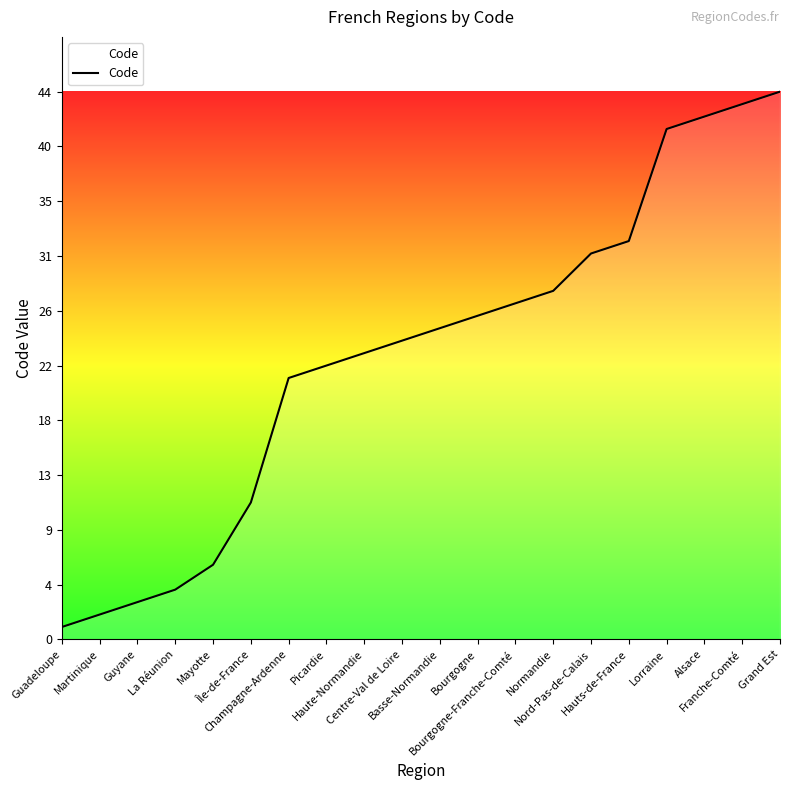

What is the average value?

23